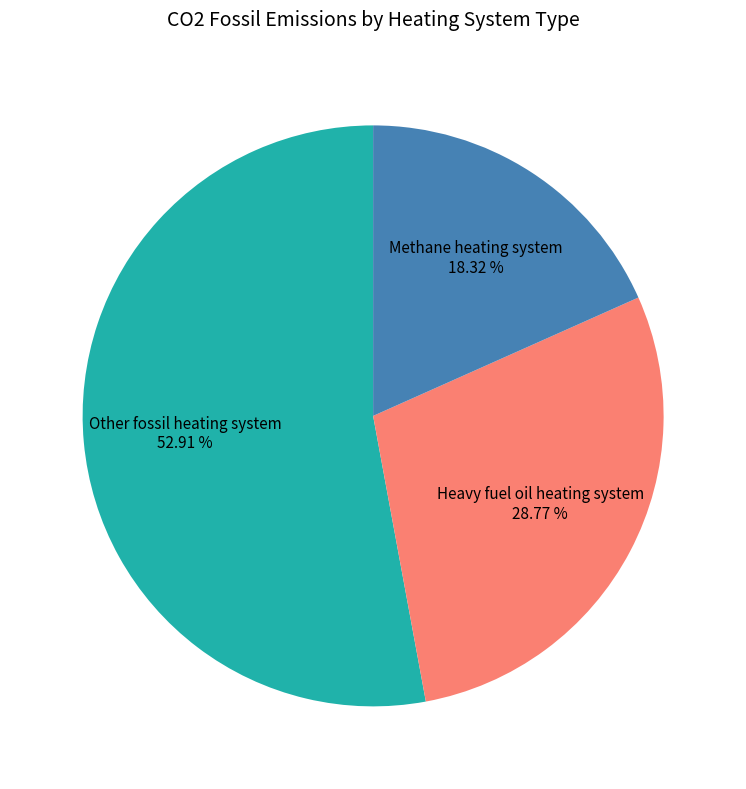

Combined, do Heavy fuel oil heating system and Methane heating system account for over 50%?

No